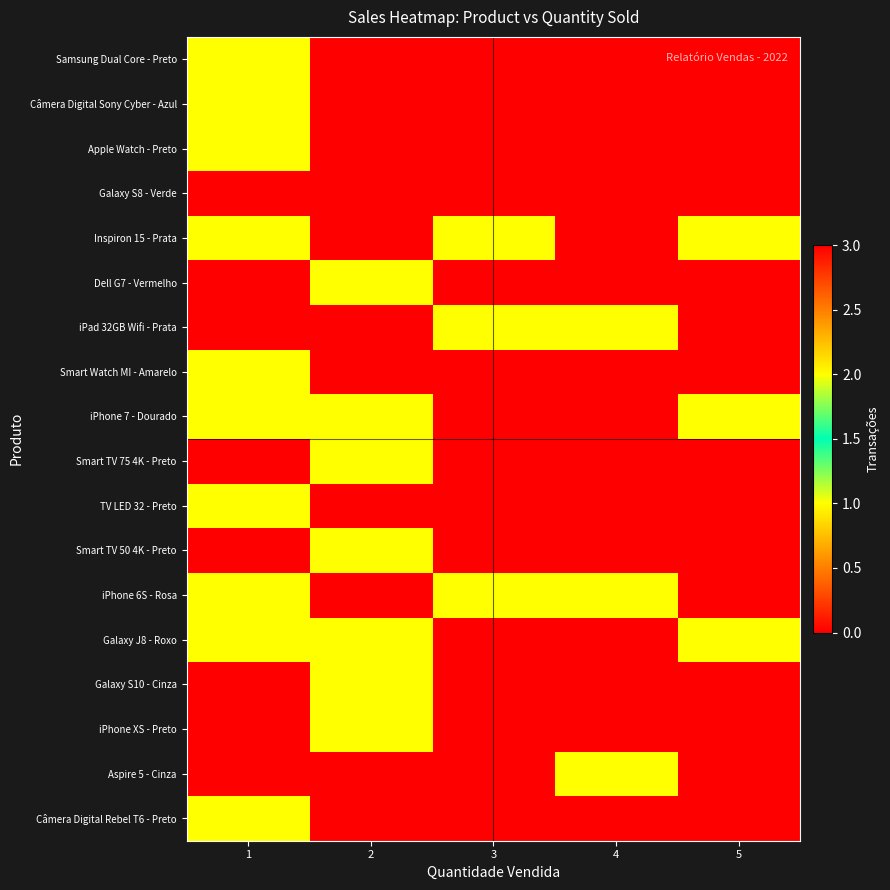

What is the total value across all series at 3?

3